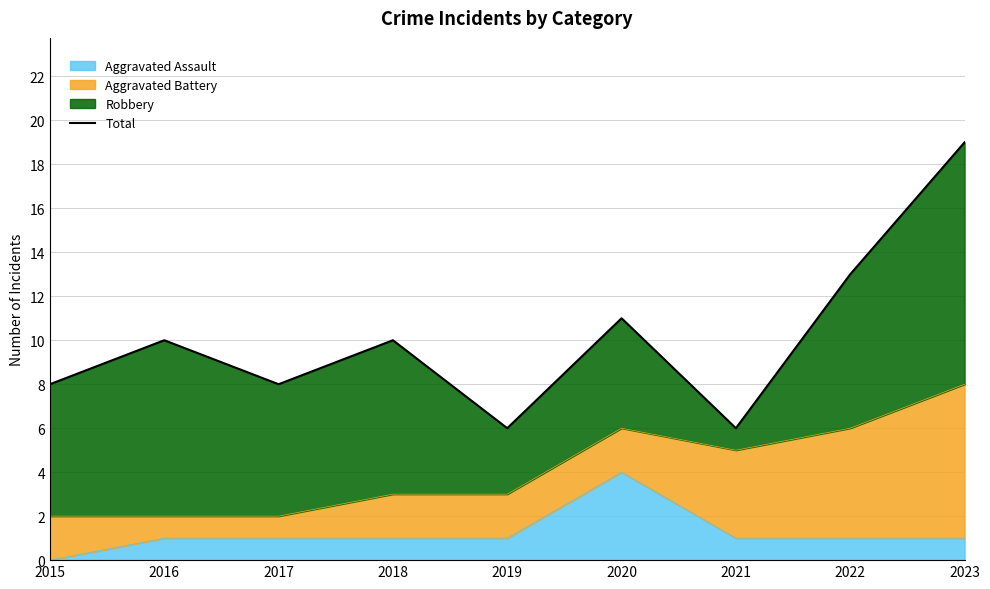

Reading left to right, extract all data points from this chart.

2015=8	2016=10	2017=8	2018=10	2019=6	2020=11	2021=6	2022=13	2023=19